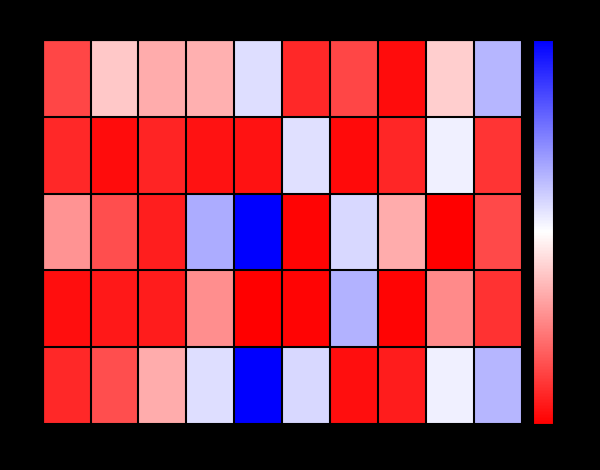

Which series has the widest spread of values?

row2